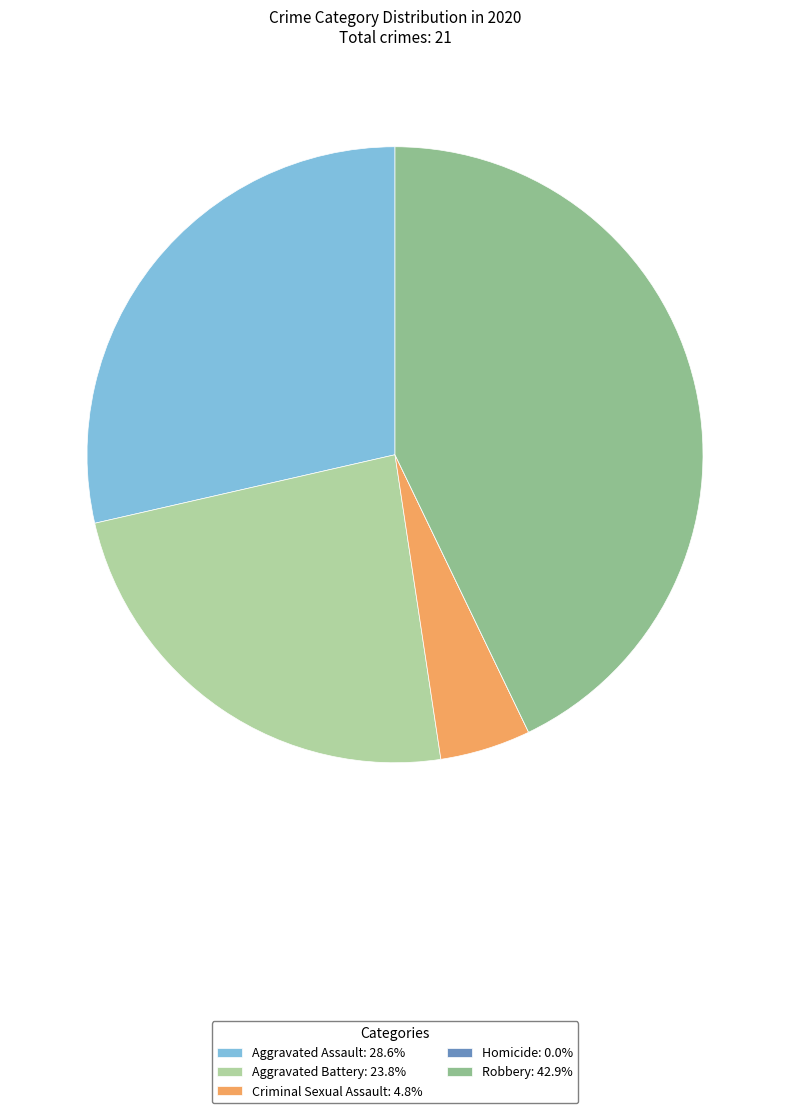

Is there a majority slice in this chart?

No